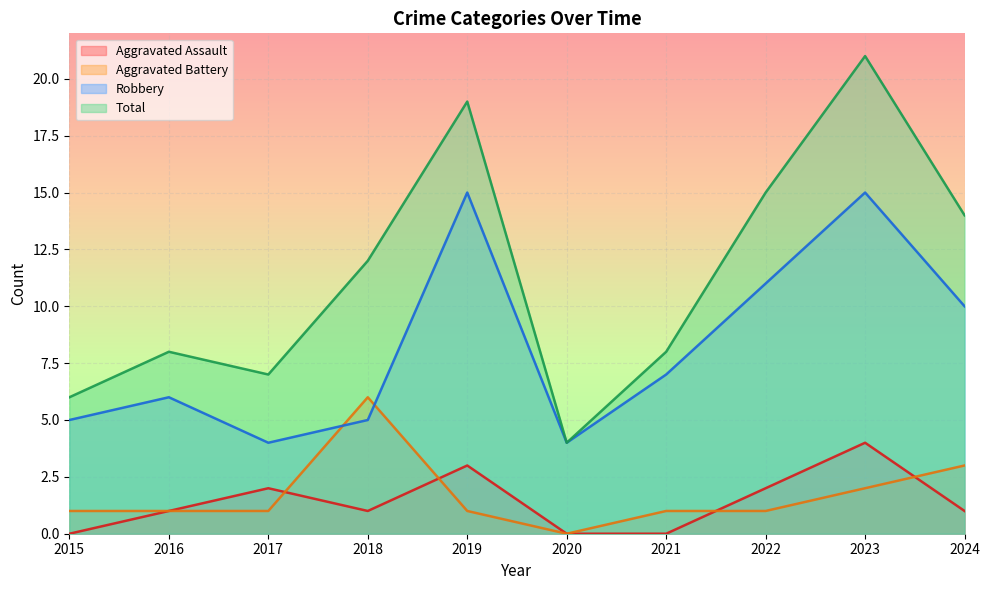

What is the difference between the highest and lowest values at 2017?

6